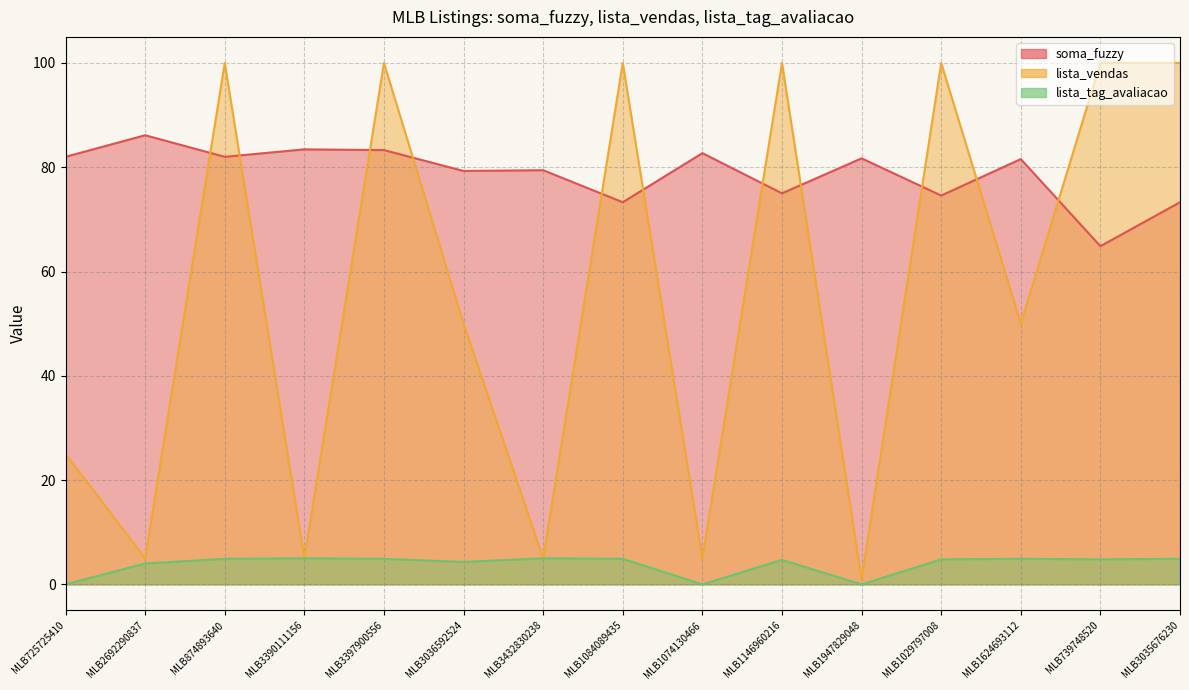

The lista_vendas series shows 100.0 at MLB1146960216. True or false?

True